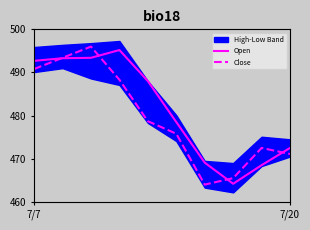

What is the lowest value of the Open series?

464.2